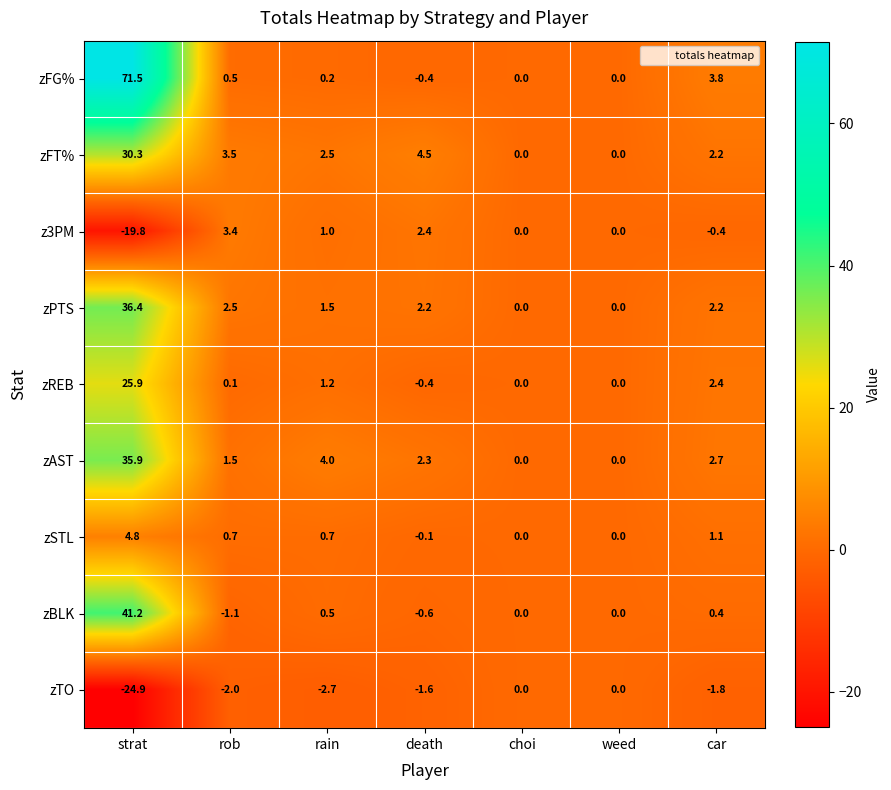

The value of zREB at death is -0.4. True or false?

True